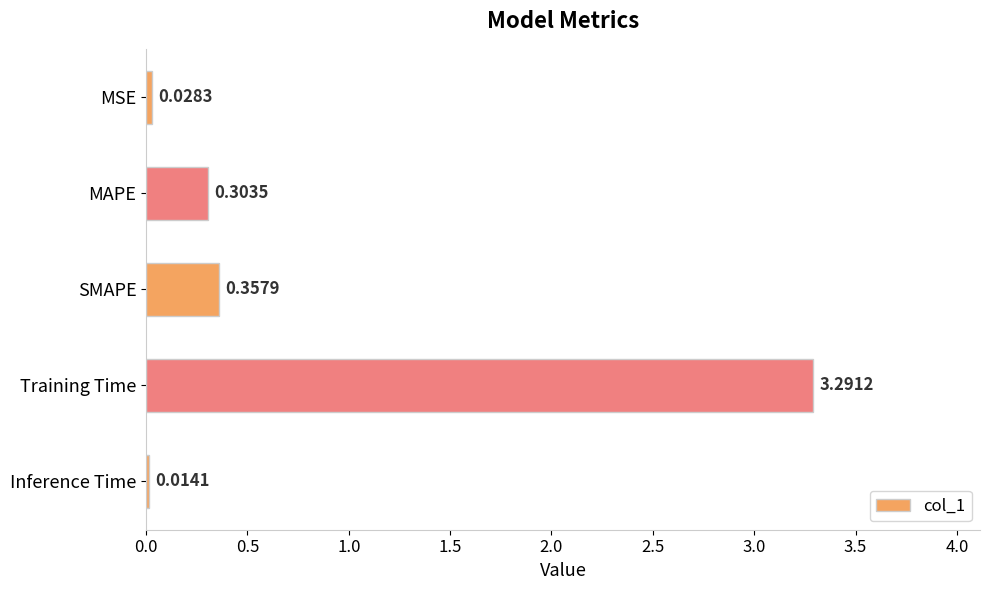

What is the difference between the maximum and second lowest values?

3.3